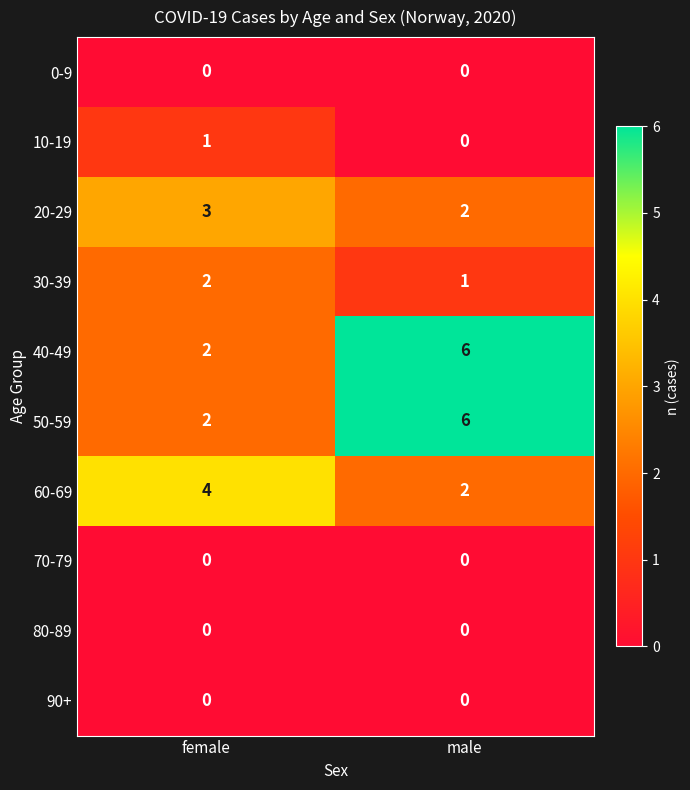

The 90+ series shows 0 at female. True or false?

True